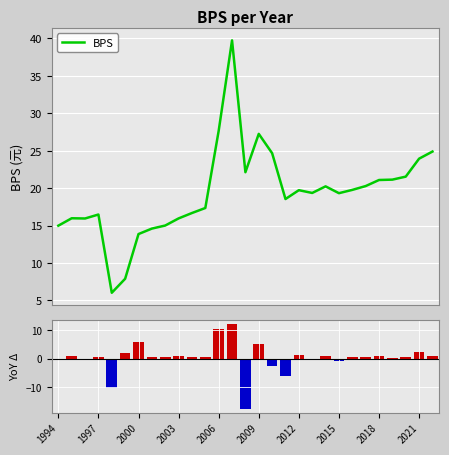

Approximately how many times larger is the value at 2009 compared to 2020?

1.3